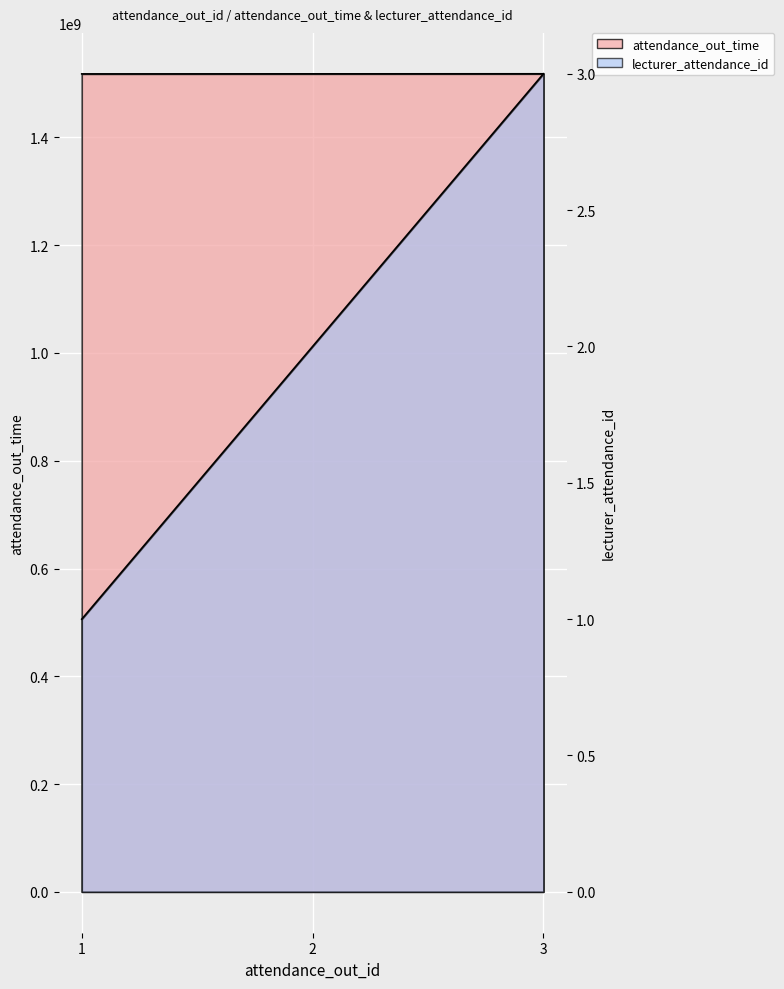

What is the minimum value shown in the chart?

1